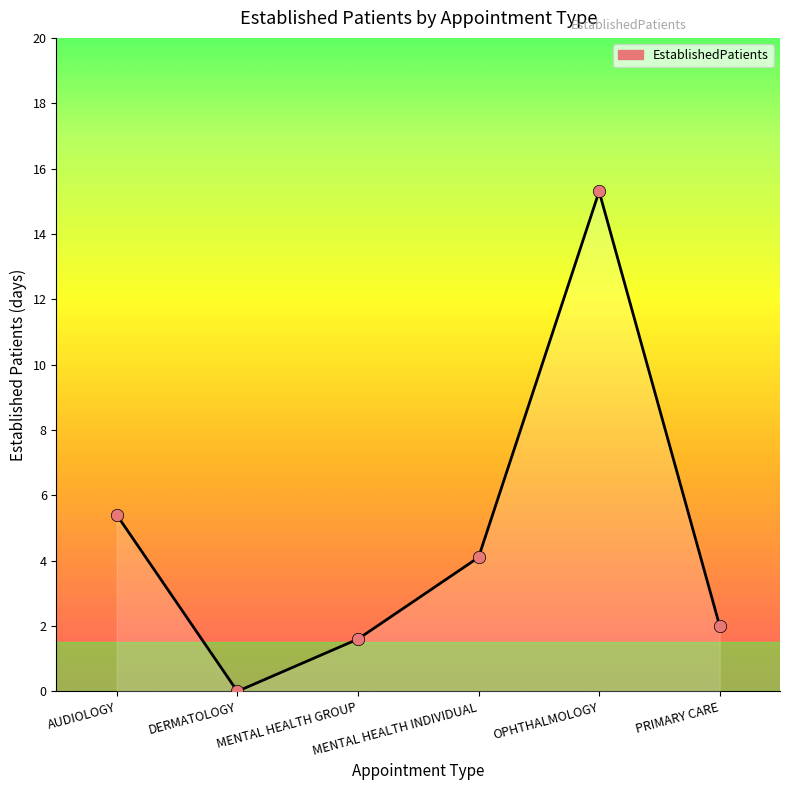

Between DERMATOLOGY and PRIMARY CARE, which is larger?

PRIMARY CARE